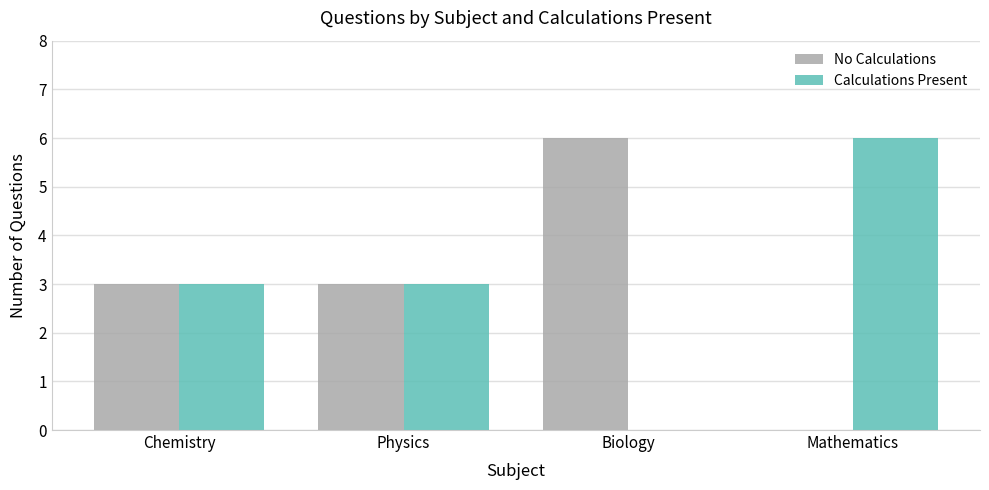

What is the sum of the Calculations Present values at Physics and Mathematics?

9